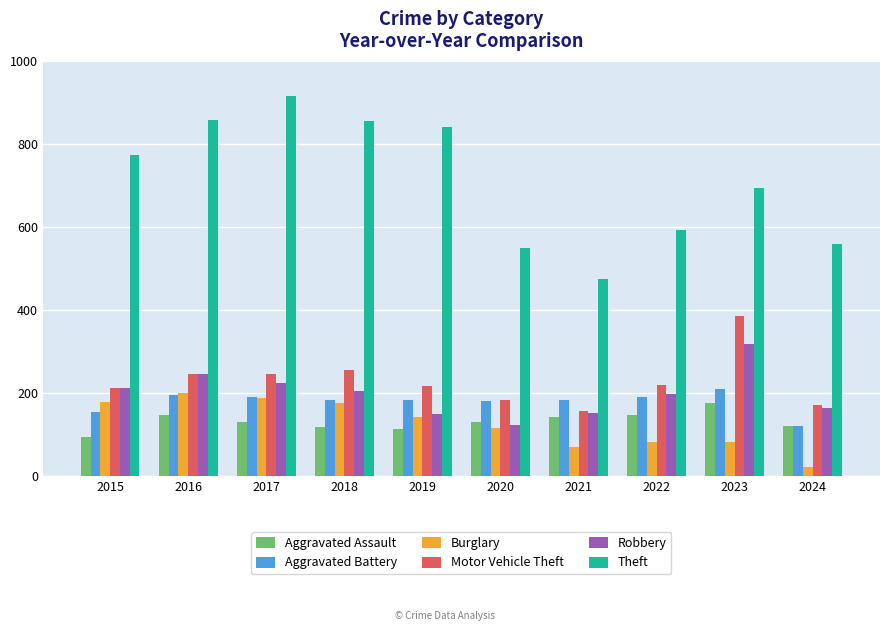

Which series has the widest spread of values?

Theft